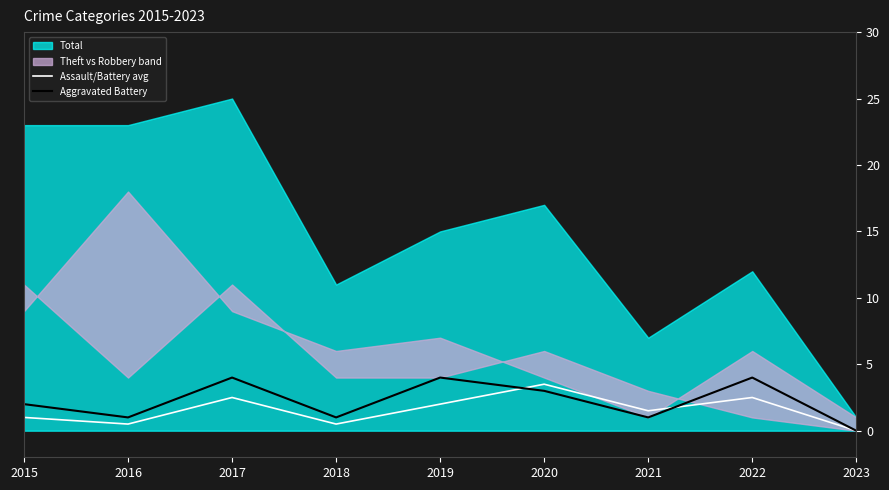

How many lines are shown in the chart?

2